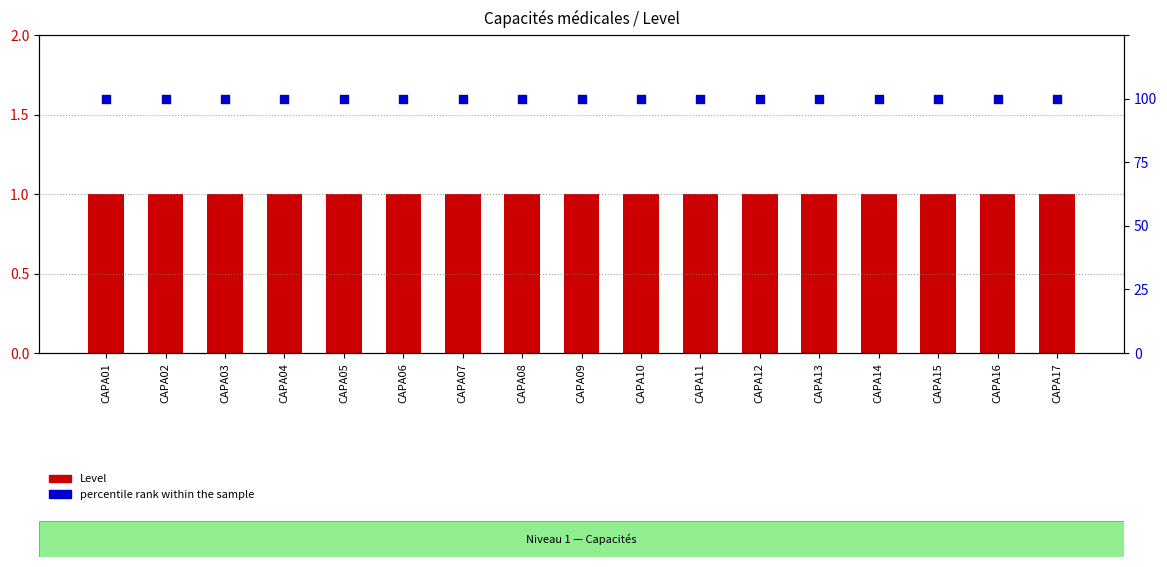

At which category is the sum across all series the highest?

CAPA01